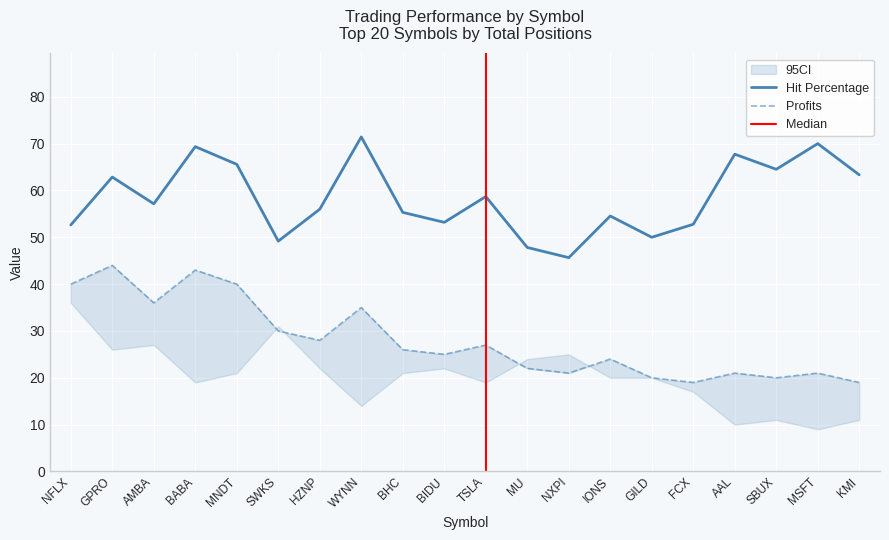

What is the minimum value for Profits?

19.0